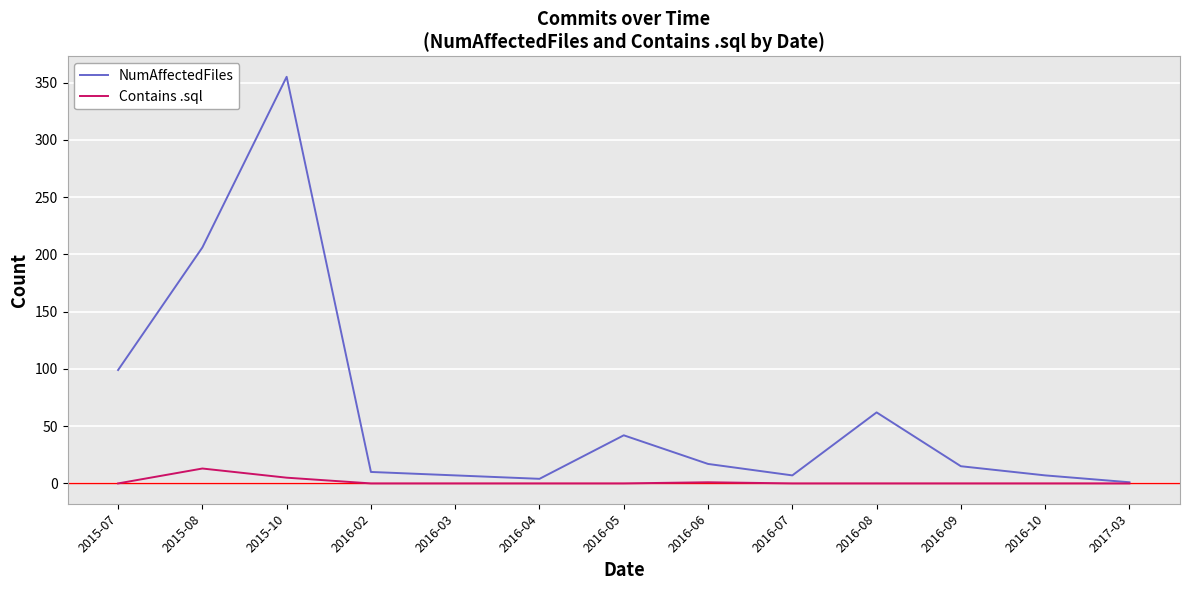

In NumAffectedFiles, how many points are lower than both neighbors (excluding endpoints)?

2